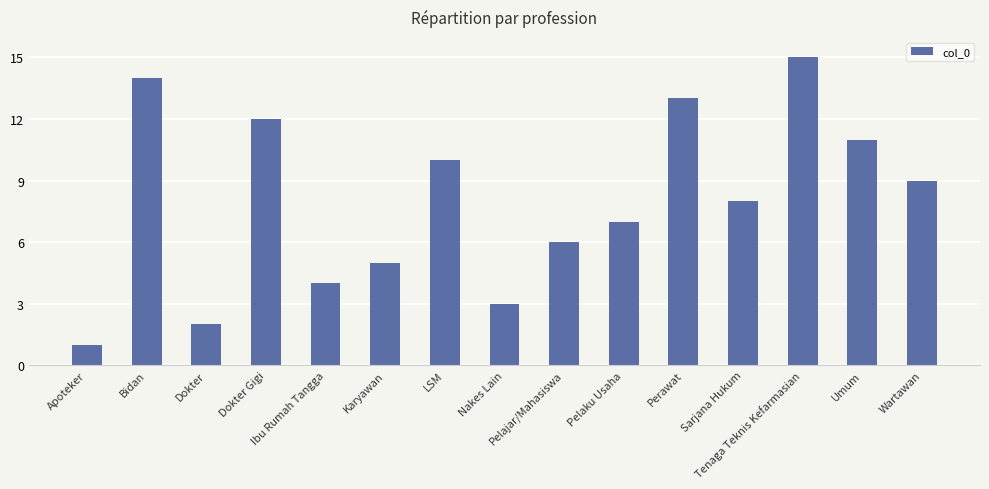

The value at Dokter is 3. True or false?

False